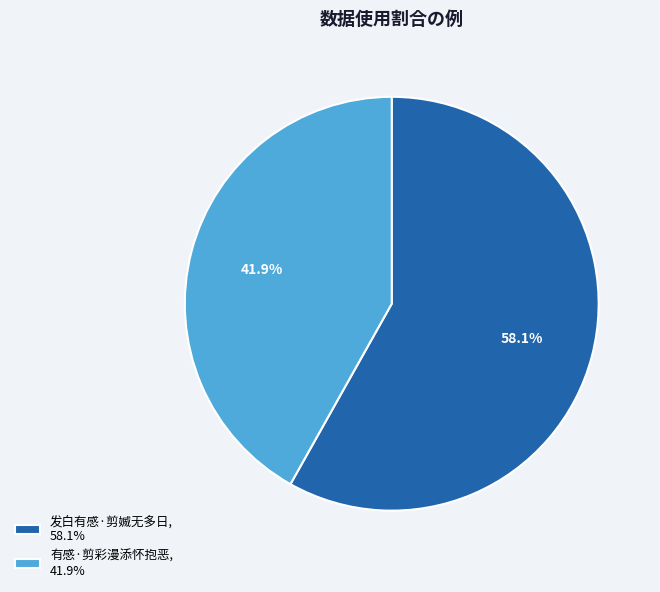

Between 有感·剪彩漫添怀抱恶 and 发白有感·剪媙无多日, which is larger?

发白有感·剪媙无多日